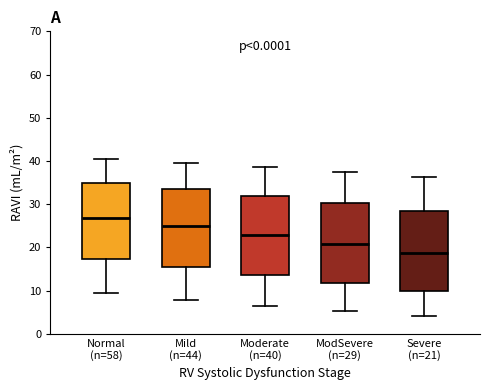

Which box's median line is the highest?

Normal (n=58)